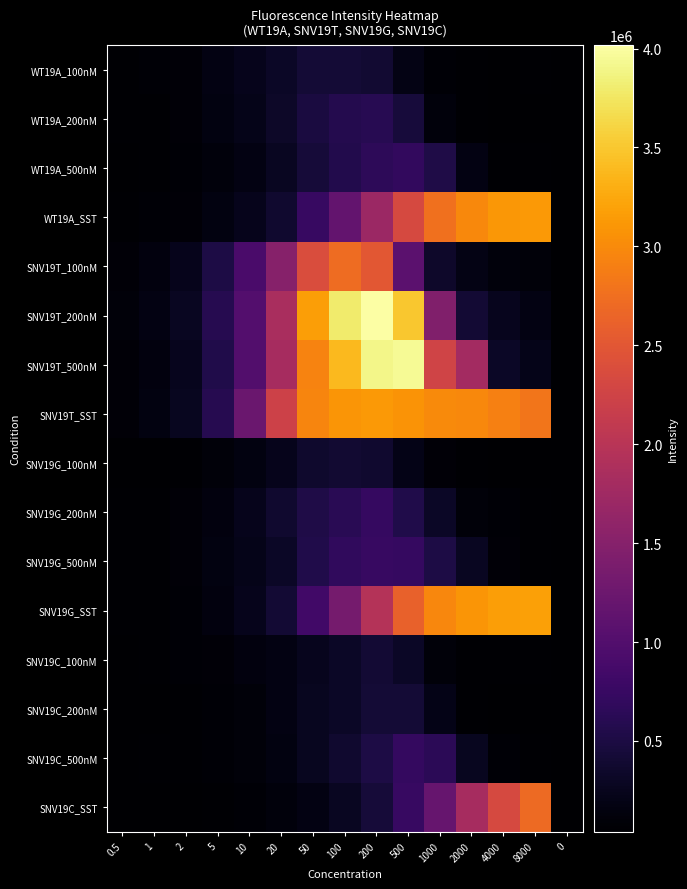

At how many categories does at least one series exceed 1509788?

9